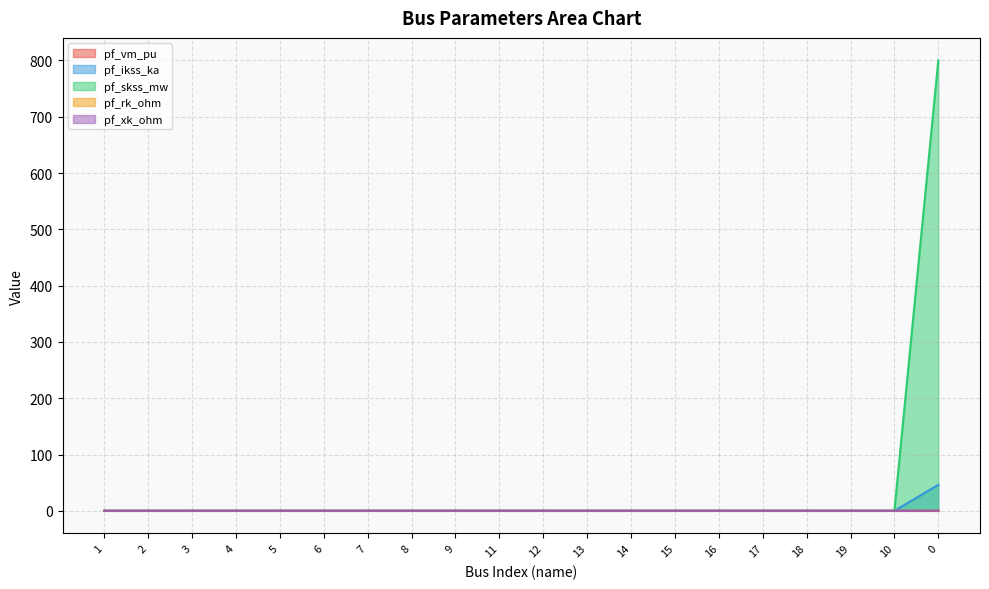

The pf_ikss_ka series shows 15.0 at 10. True or false?

False